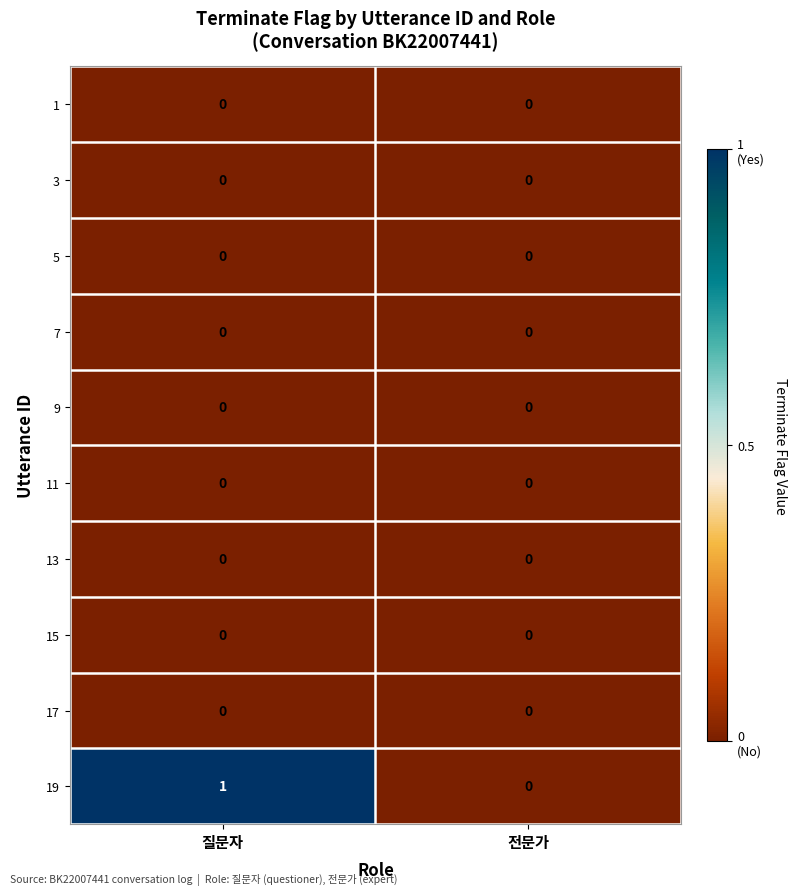

How many data points does each series have?

2